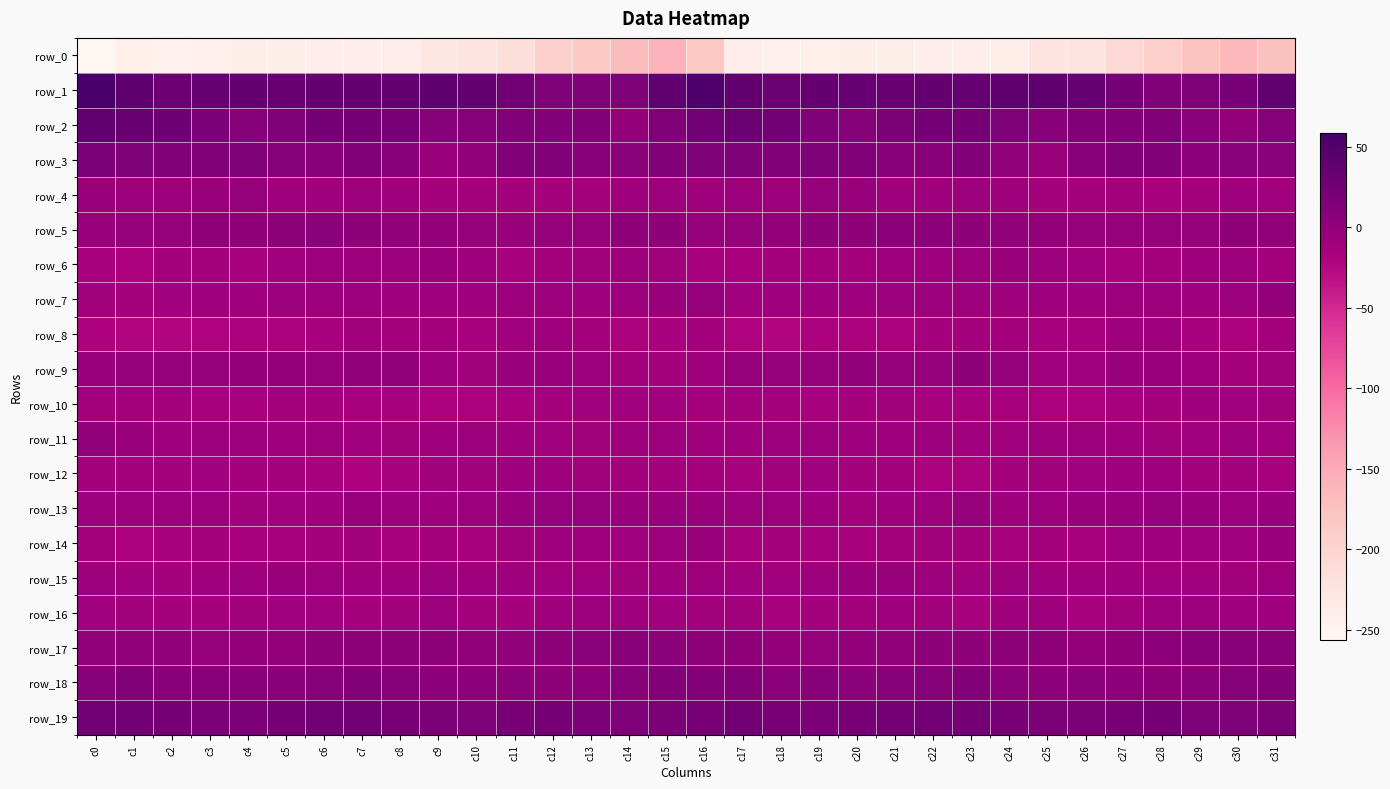

At which label does row_19 first exceed 20?

c0